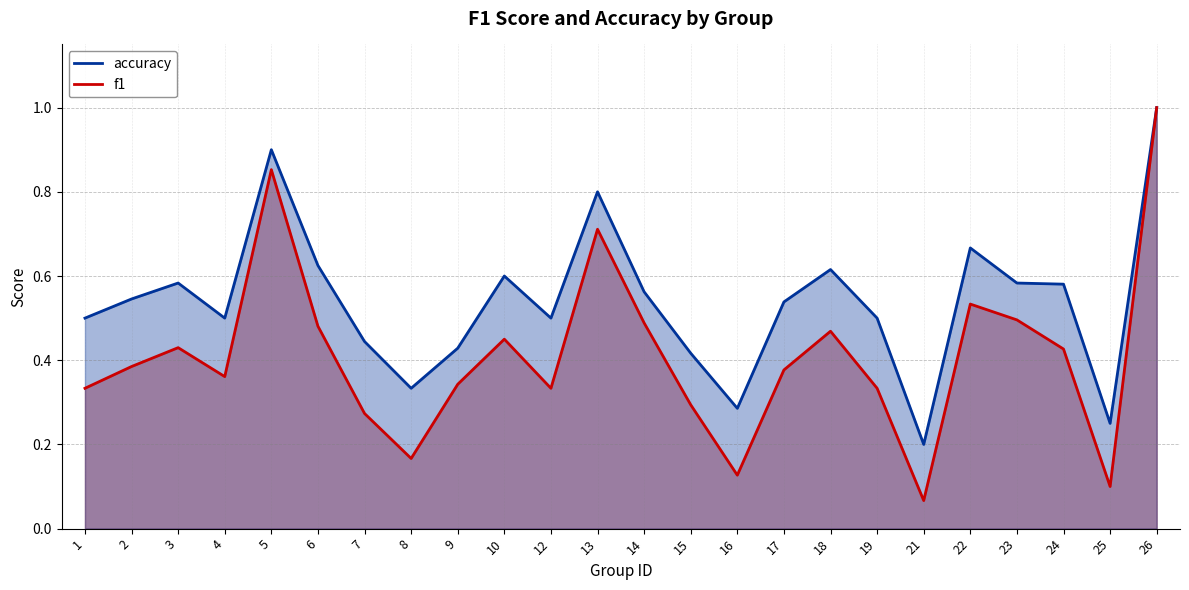

List the series in order of their peak value, highest first.

accuracy, f1